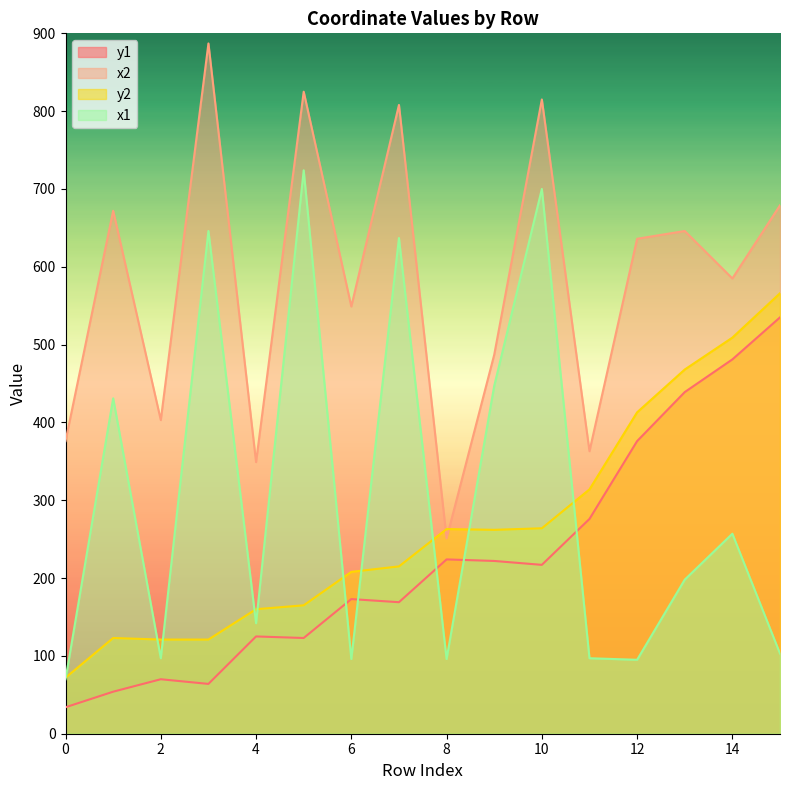

What is the difference between the maximum and second lowest values in the y2 series?

445